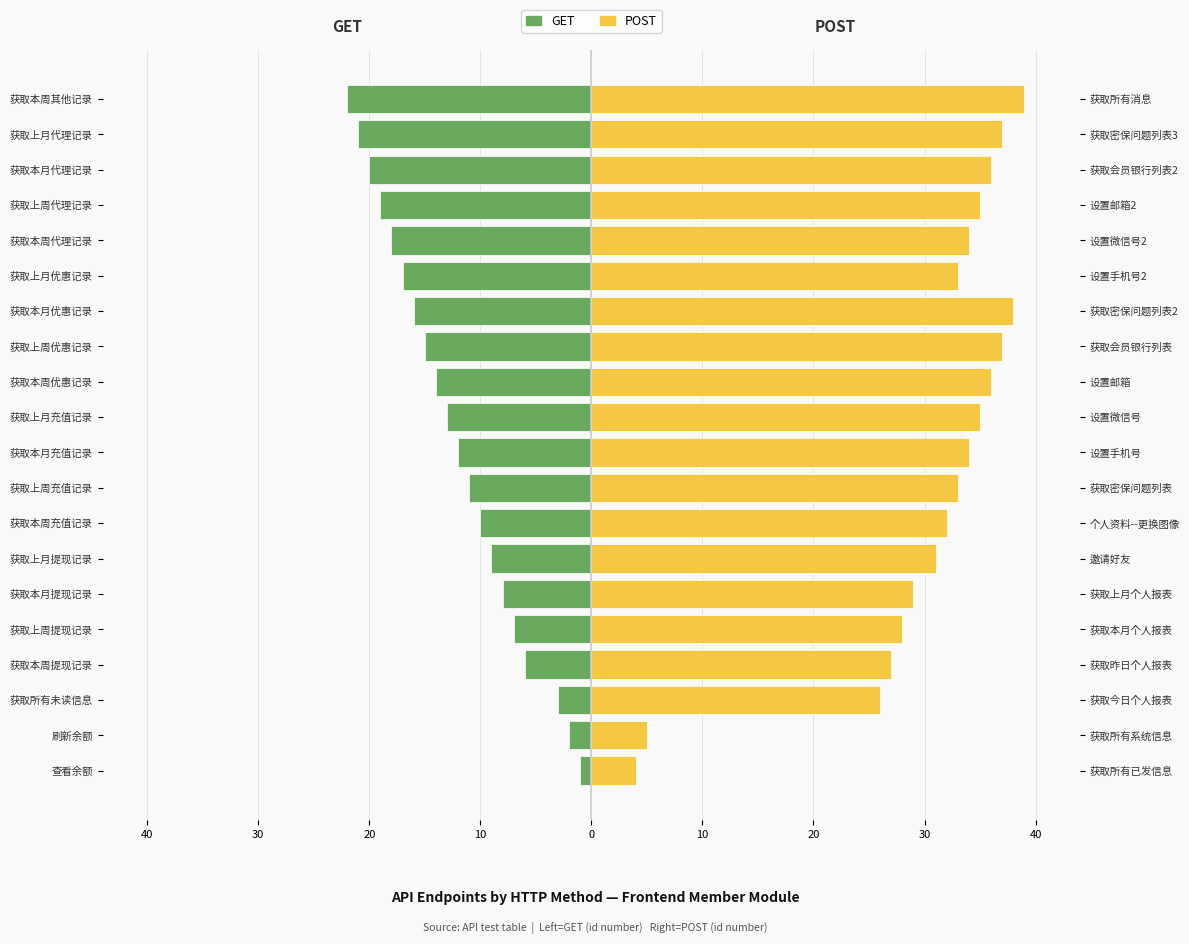

Between 获取所有未读信息 and 获取本月充值记录, which series saw the biggest shift?

GET